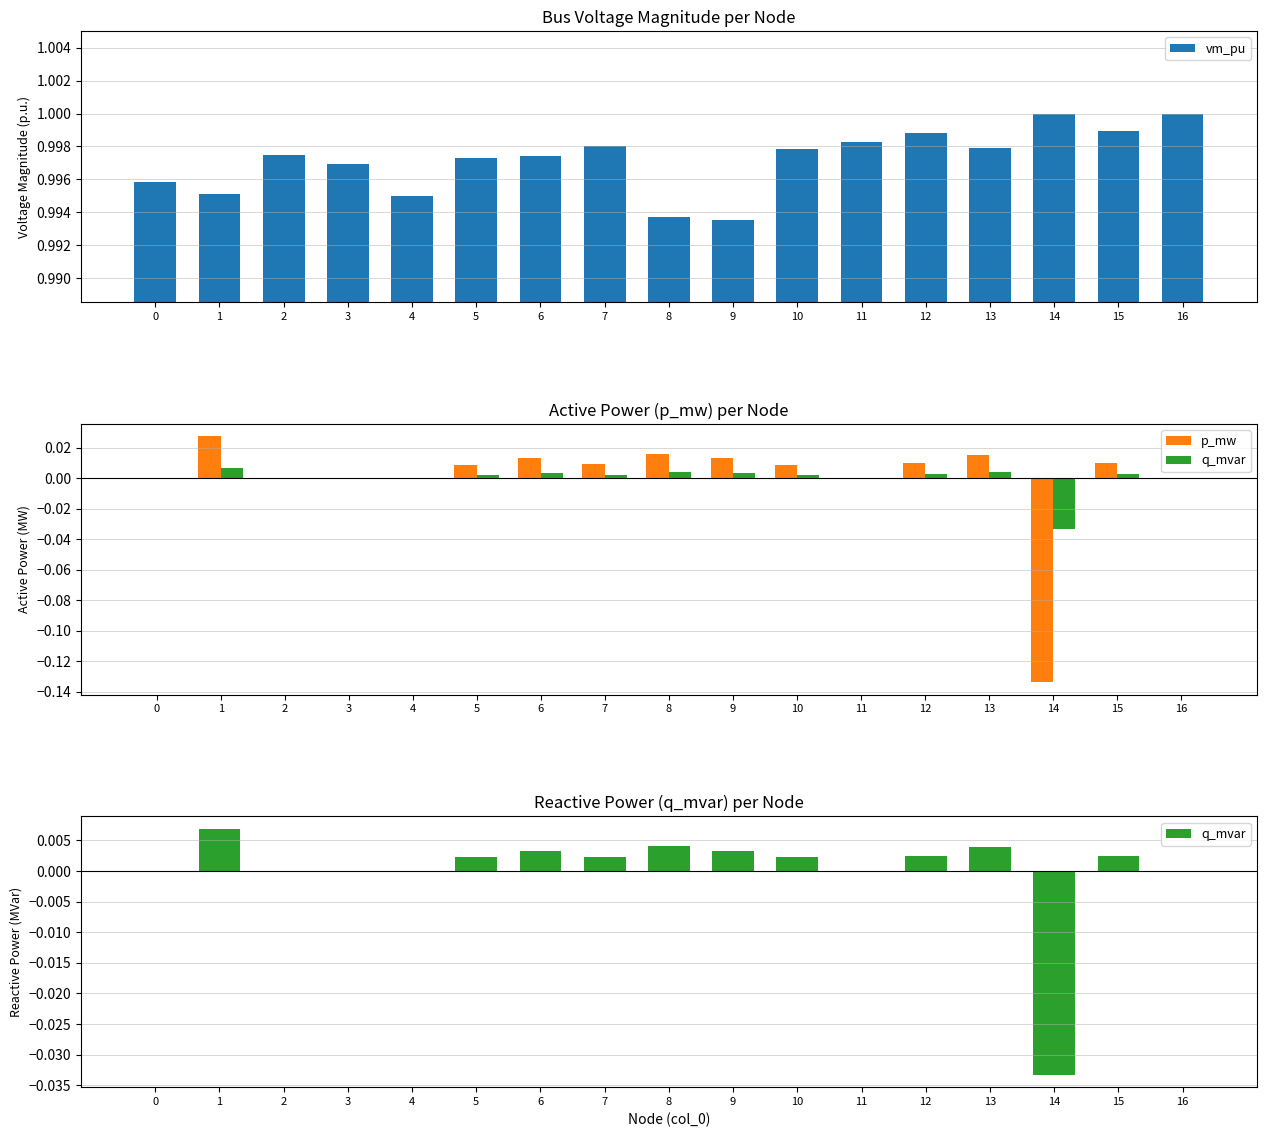

At which label does vm_pu reach its minimum?

9